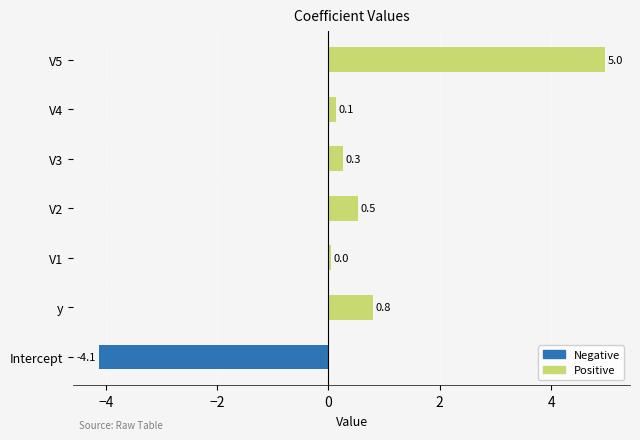

The value at V5 is 1.5. True or false?

False